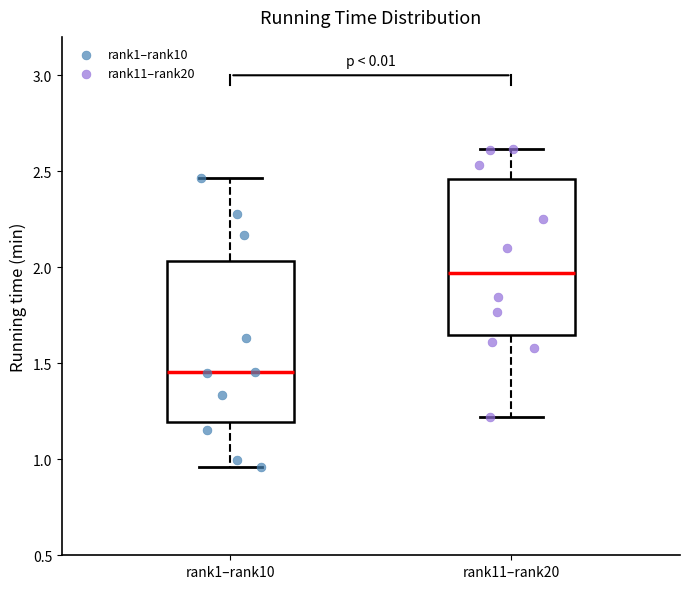

Reading left to right, read every box against the y-axis: the position of its median line, the range the box covers, and the ends of its whiskers. The values are not printed on the chart, so give them approximately, as read against the axis.

rank1–rank10: median 1.45, box 1.20 to 2.05, whiskers 0.95 to 2.45
rank11–rank20: median 1.95, box 1.65 to 2.45, whiskers 1.20 to 2.60